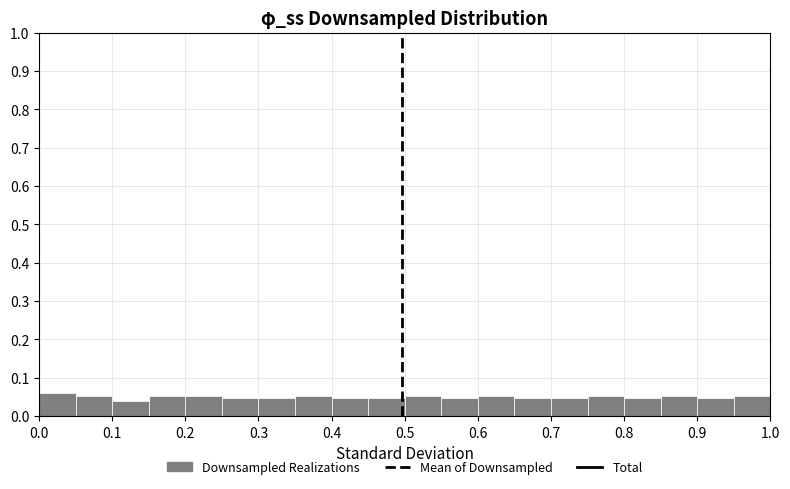

What is the height of the bar covering 0.50 to 0.55 on the x-axis? The values are not printed on the chart, so give them approximately, as read against the axis.

0.05